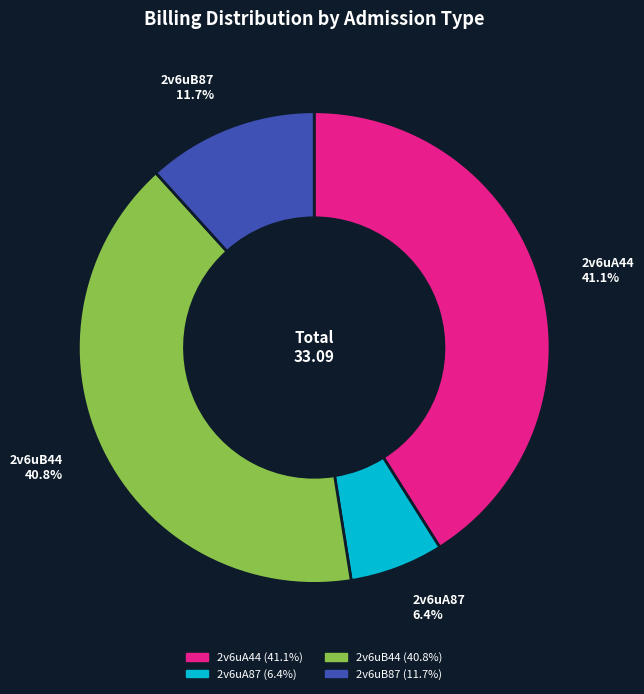

Combined, do 2v6uA44 and 2v6uB44 account for over 50%?

Yes